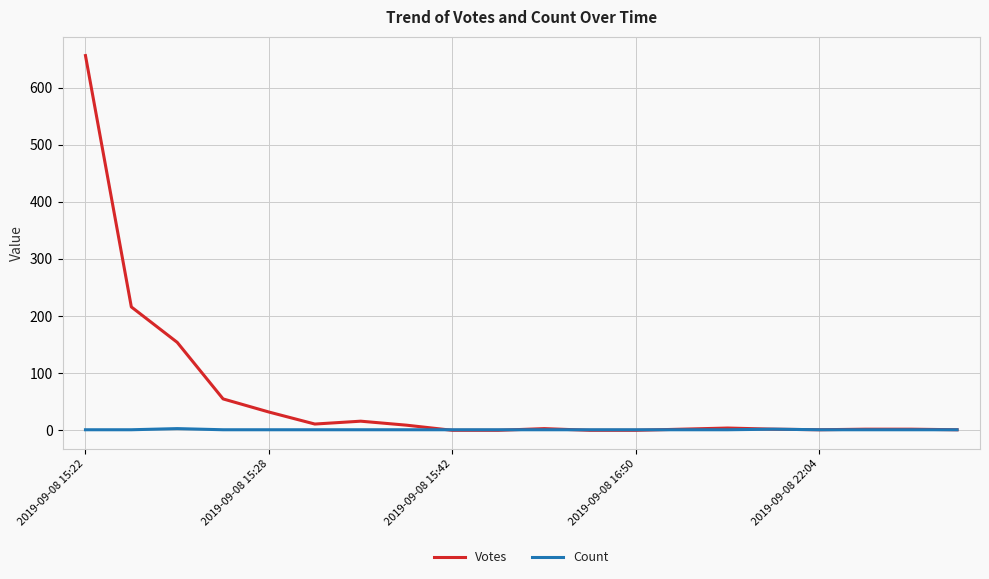

Which series has the largest total across all categories?

Votes